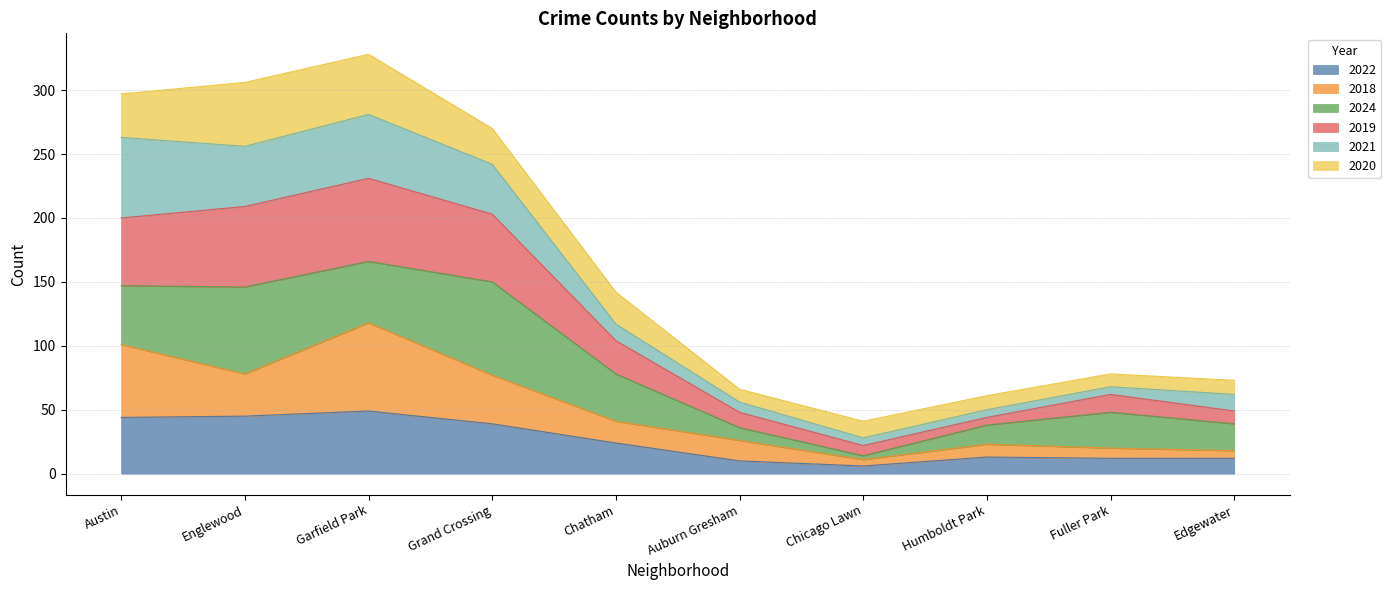

Which label corresponds to the largest value in the chart?

Garfield Park